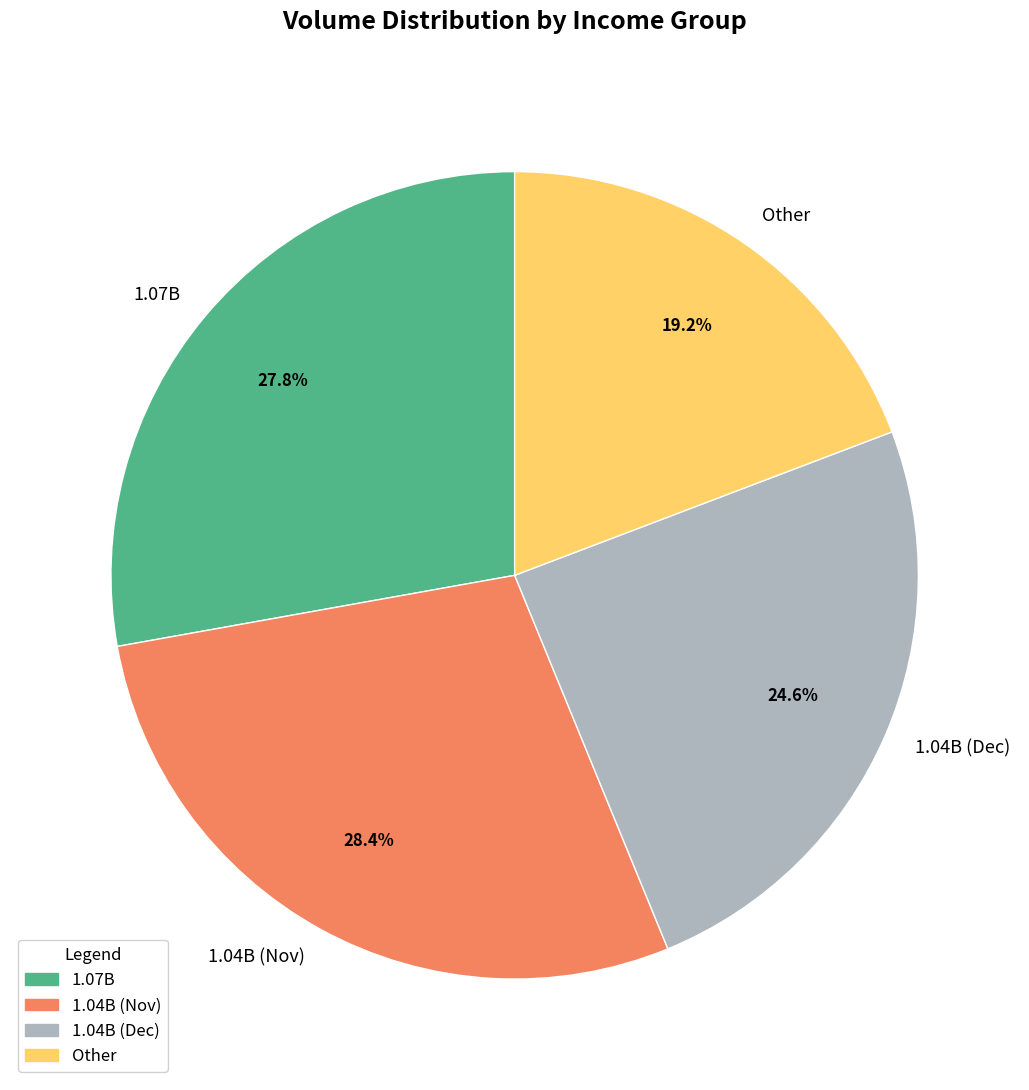

Which slice is the smallest?

Other